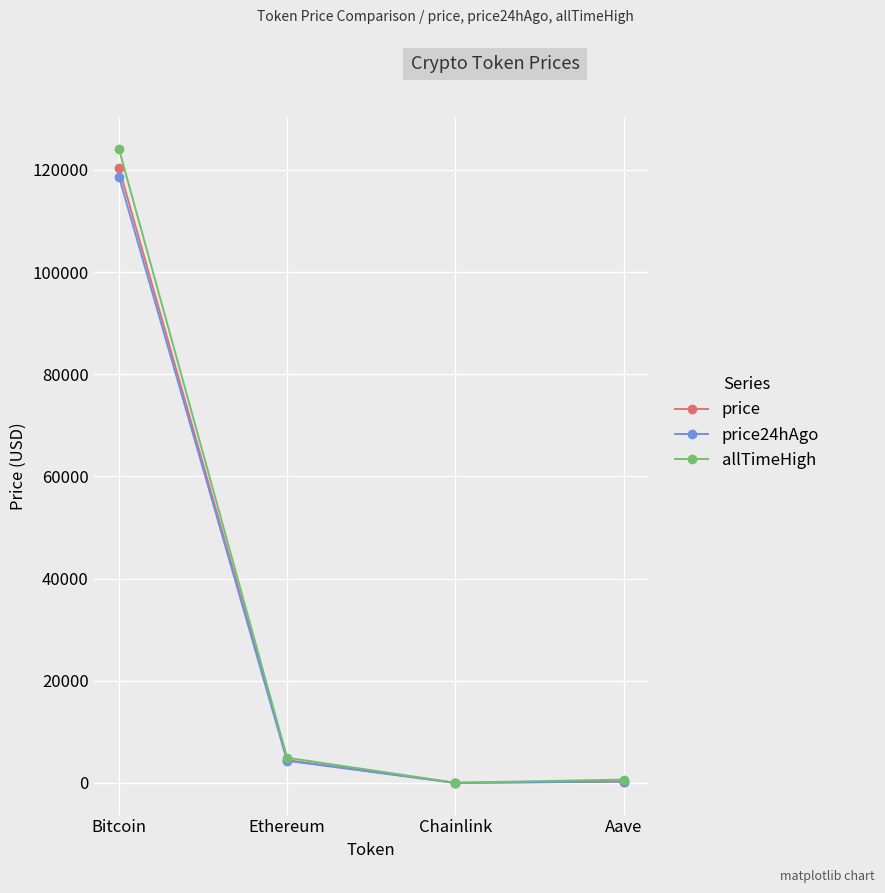

What is the difference between the second highest and minimum values in the price24hAgo series?

4319.0